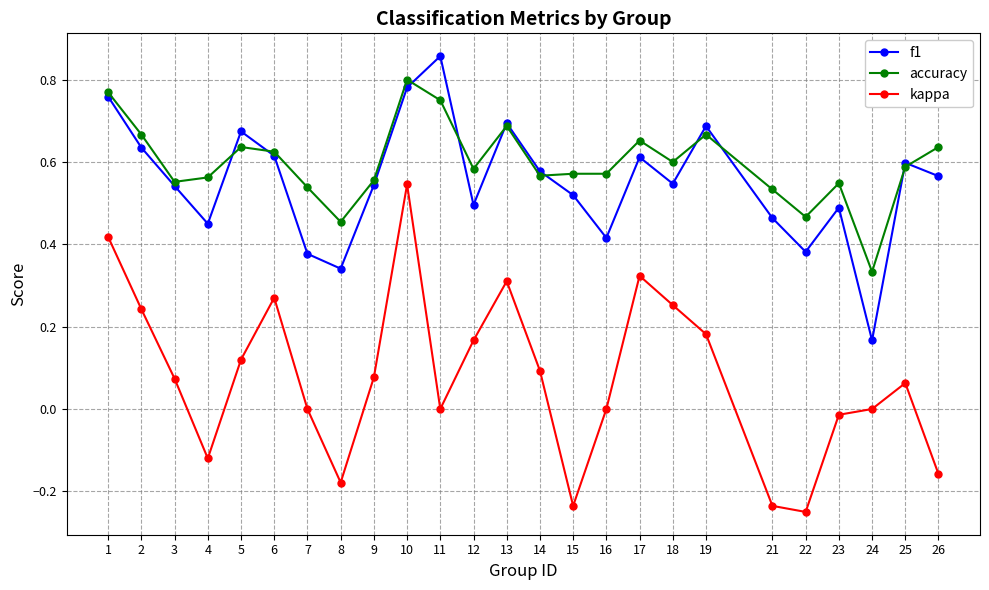

Which series has the widest spread of values?

kappa